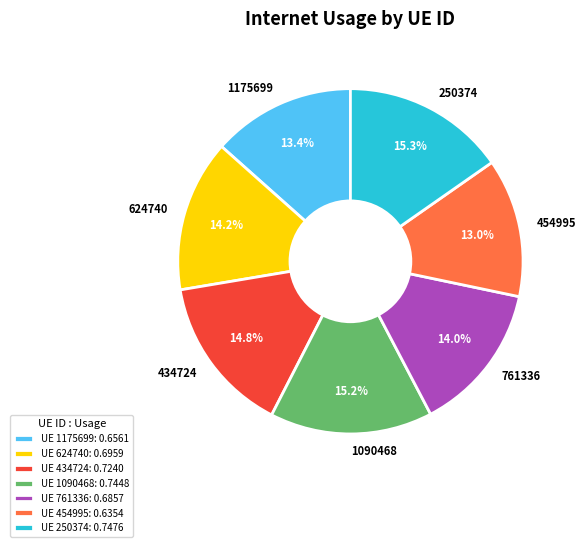

What portion of the pie excludes 1175699?

86.6%